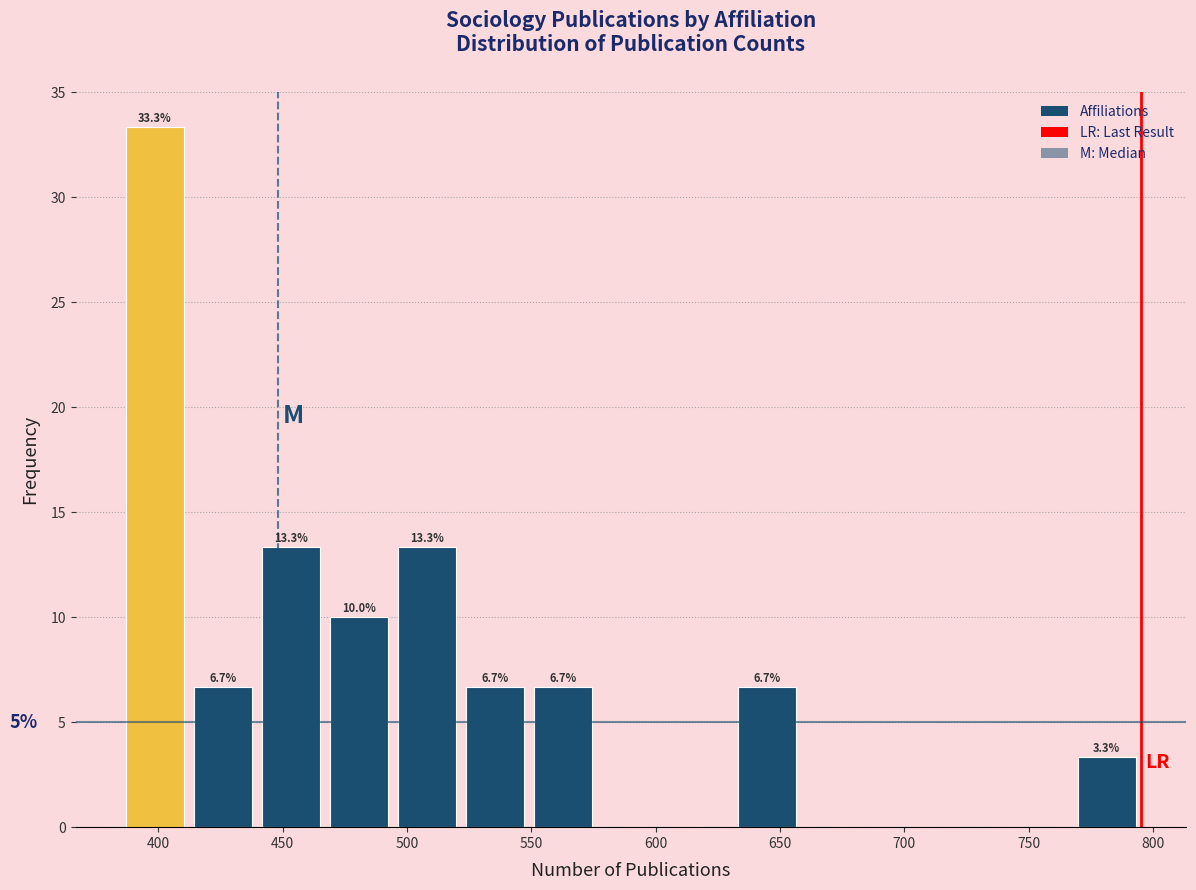

Over which range of the x-axis is the bar tallest?

385 to 410